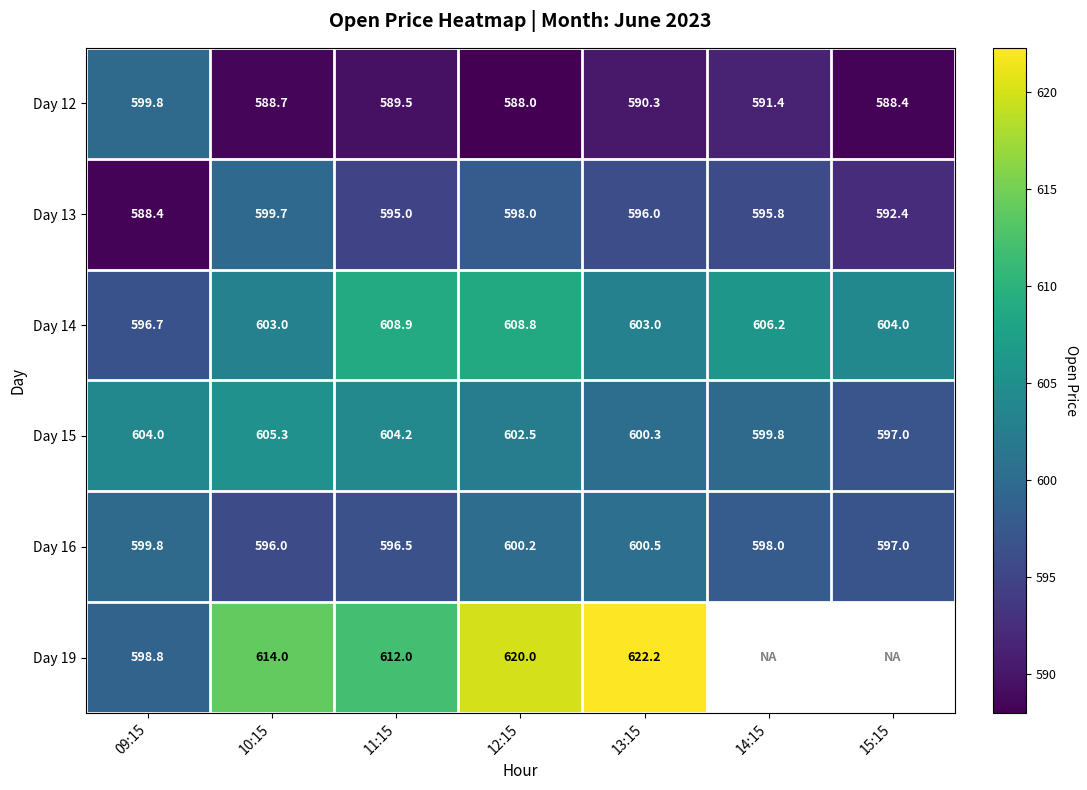

The Day 12 series shows 589.5 at 11:15. True or false?

True